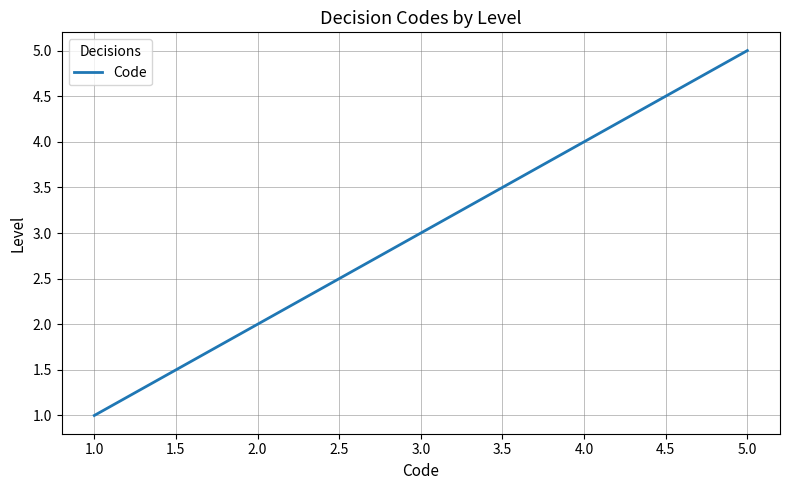

What is the sum of all values?

15